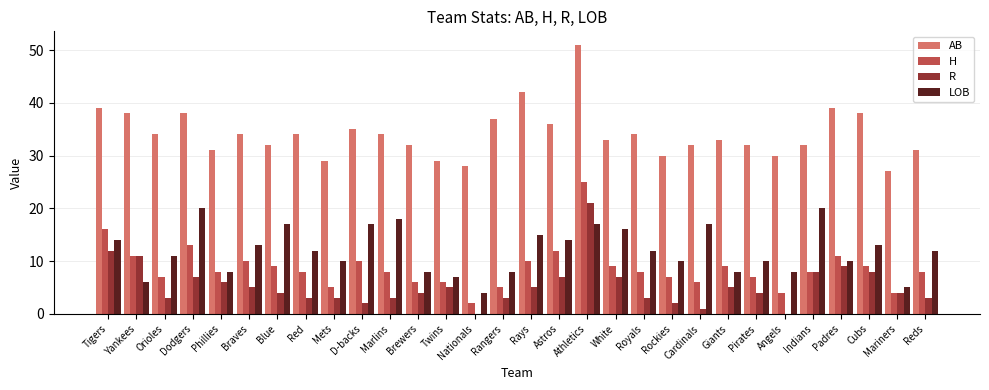

Where does the R series first go above 4?

Tigers